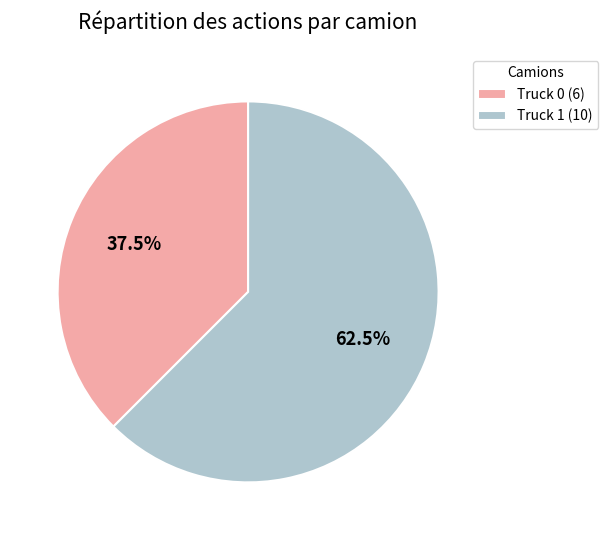

What is the majority slice?

Truck 1